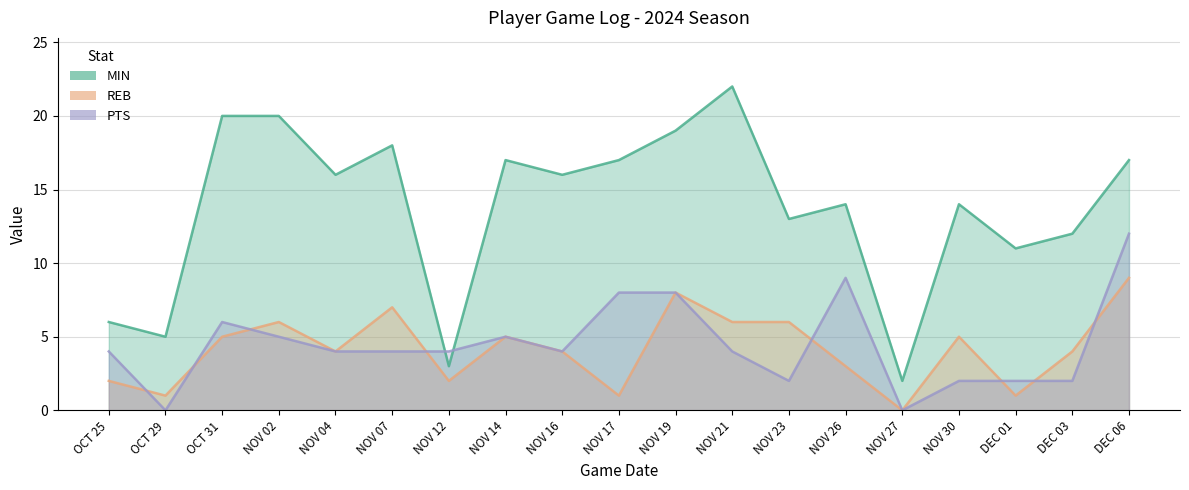

Does the chart have visible grid lines?

Yes